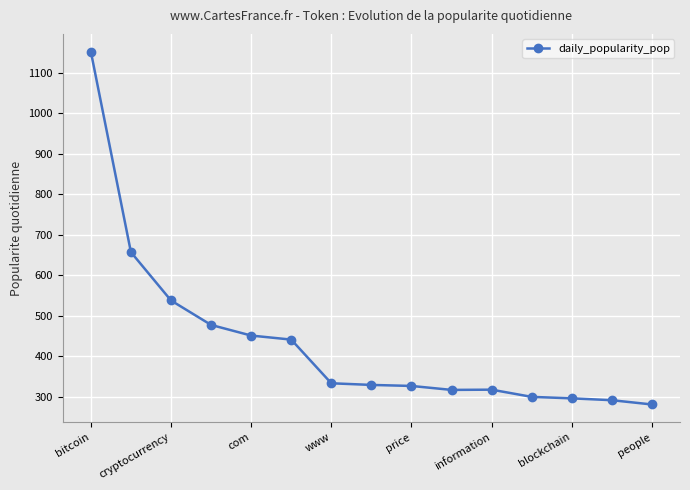

What is the greatest value displayed?

1152.3